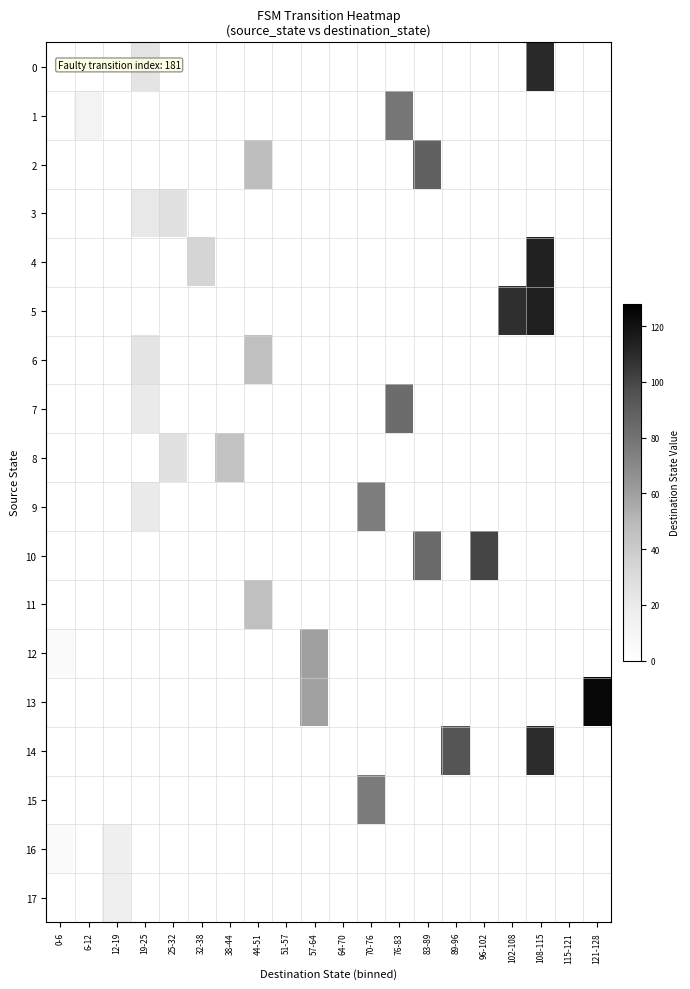

Which has a higher value, 25-32 or 0-6?

25-32